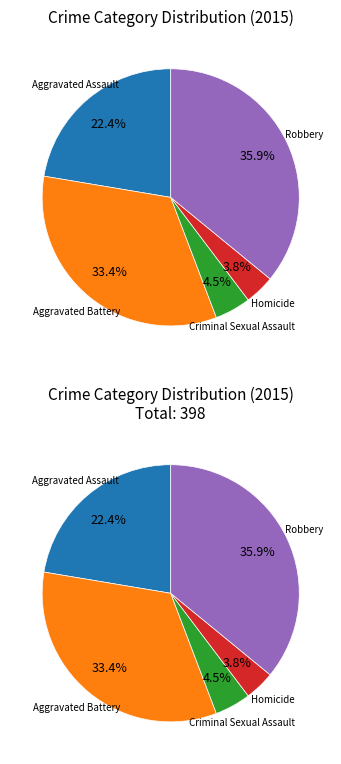

What percentage is the Robbery slice, to the nearest percent?

36%